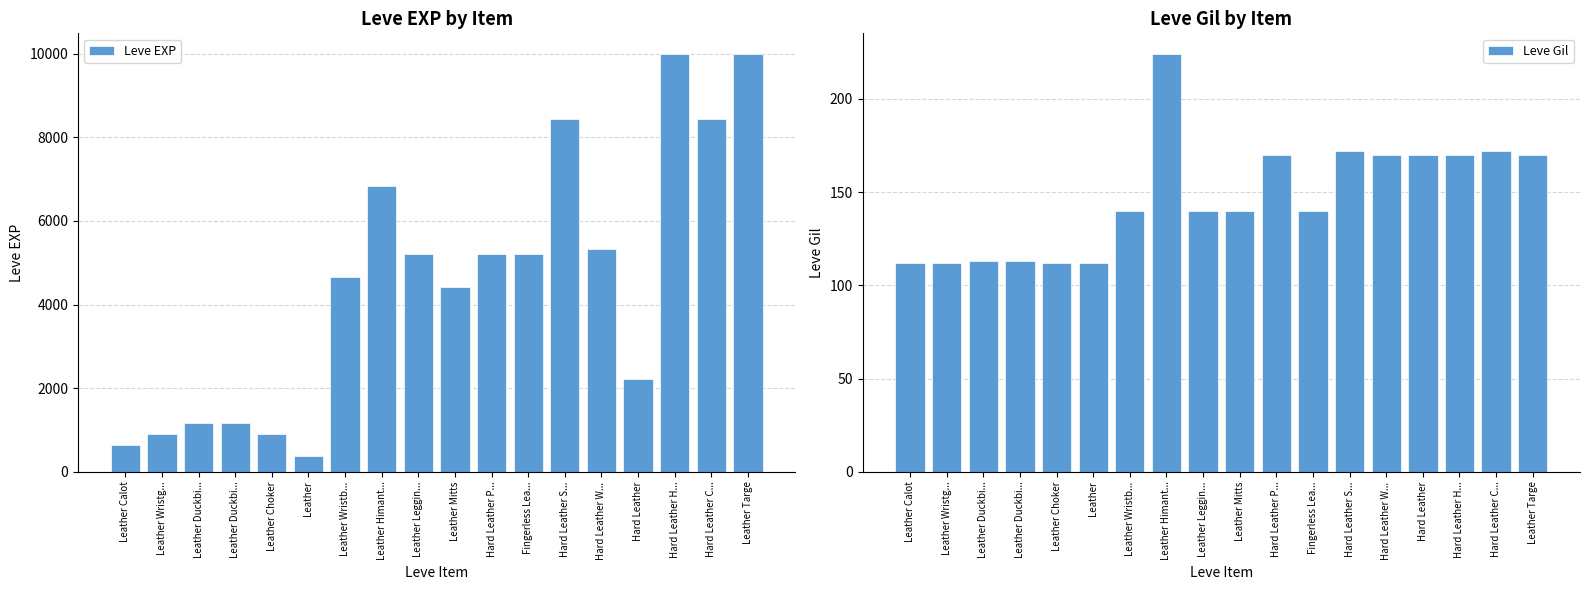

Which series changed the most between Leather Duckbi... and Fingerless Lea...?

Leve EXP